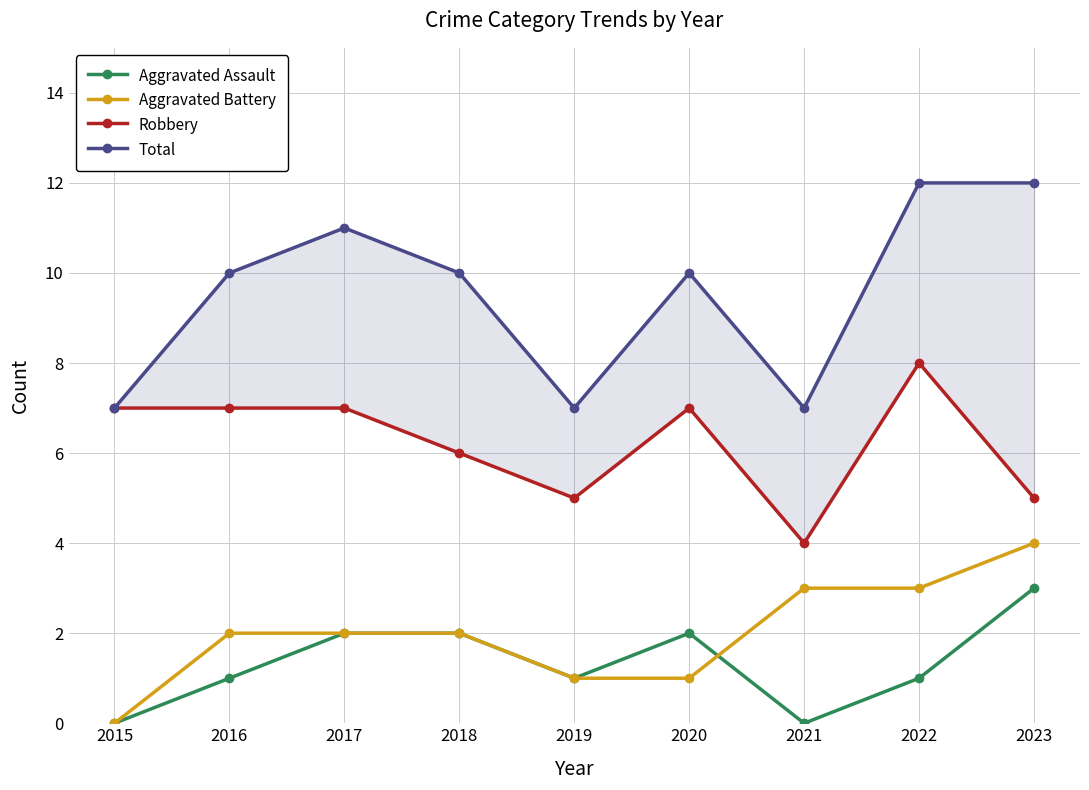

Reading right to left, what are all the values shown in this chart?

Aggravated Assault: 2023=3	2022=1	2021=0	2020=2	2019=1	2018=2	2017=2	2016=1	2015=0
Aggravated Battery: 2023=4	2022=3	2021=3	2020=1	2019=1	2018=2	2017=2	2016=2	2015=0
Robbery: 2023=5	2022=8	2021=4	2020=7	2019=5	2018=6	2017=7	2016=7	2015=7
Total: 2023=12	2022=12	2021=7	2020=10	2019=7	2018=10	2017=11	2016=10	2015=7